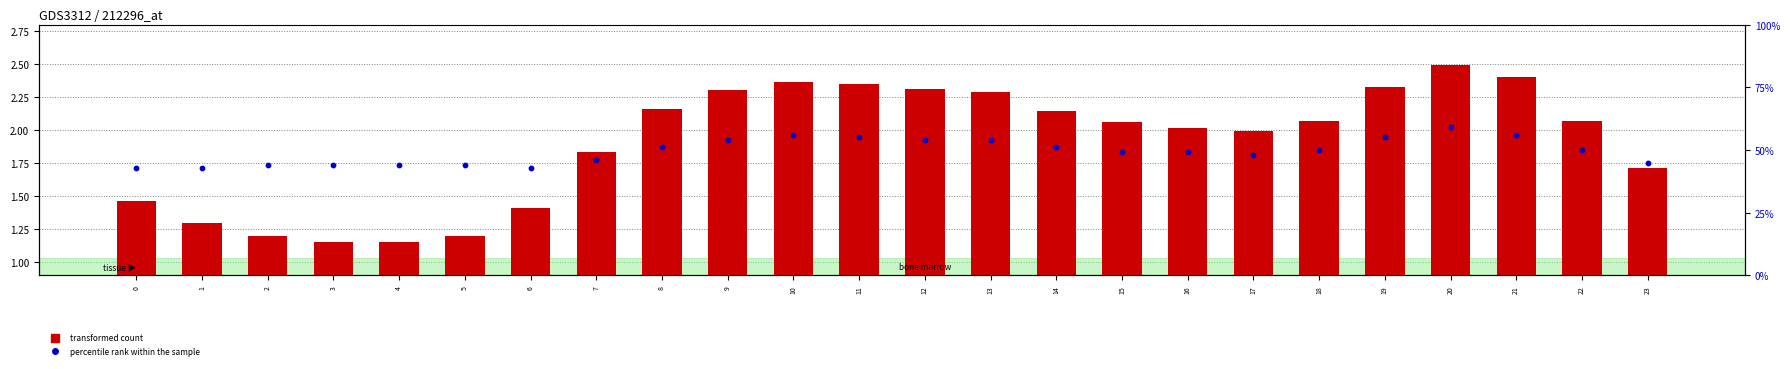

Which series contains the lowest Y value?

percentile rank within the sample